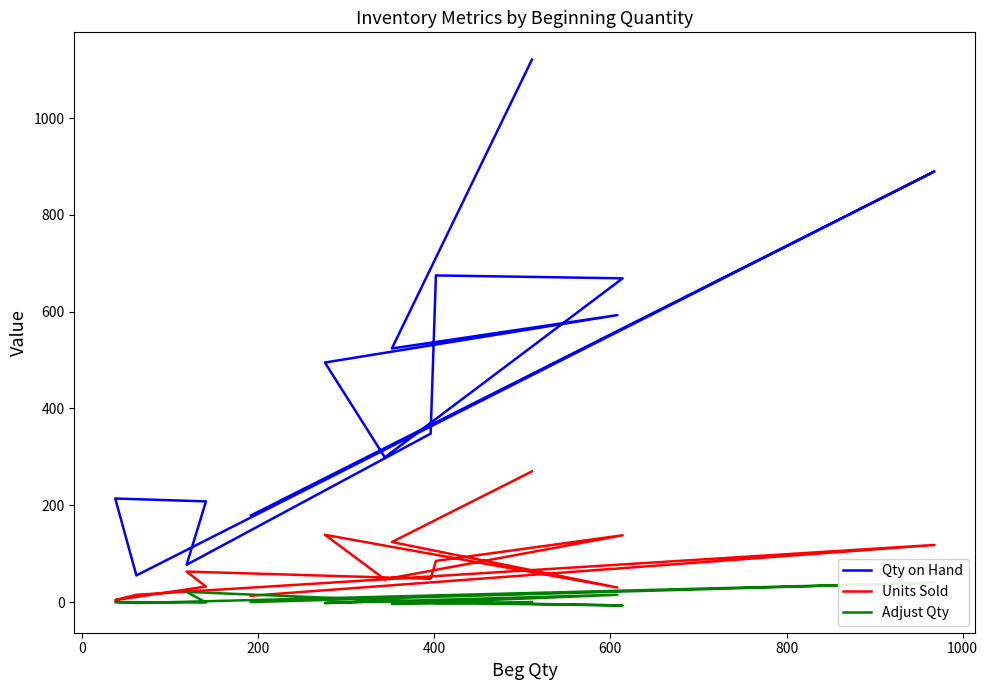

At how many categories does at least one series exceed 920?

1